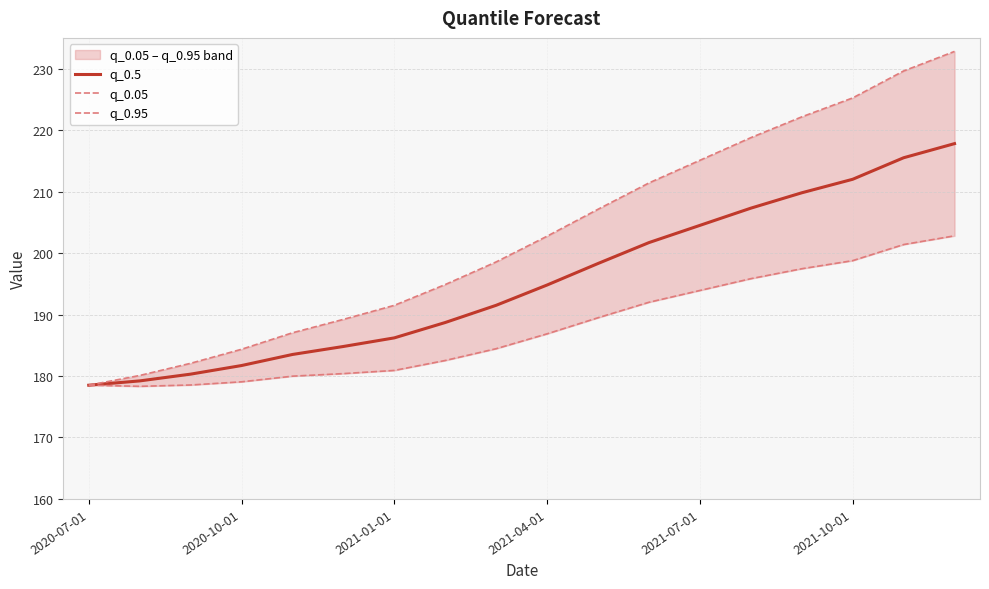

What is the total value across all series at 17?

653.4